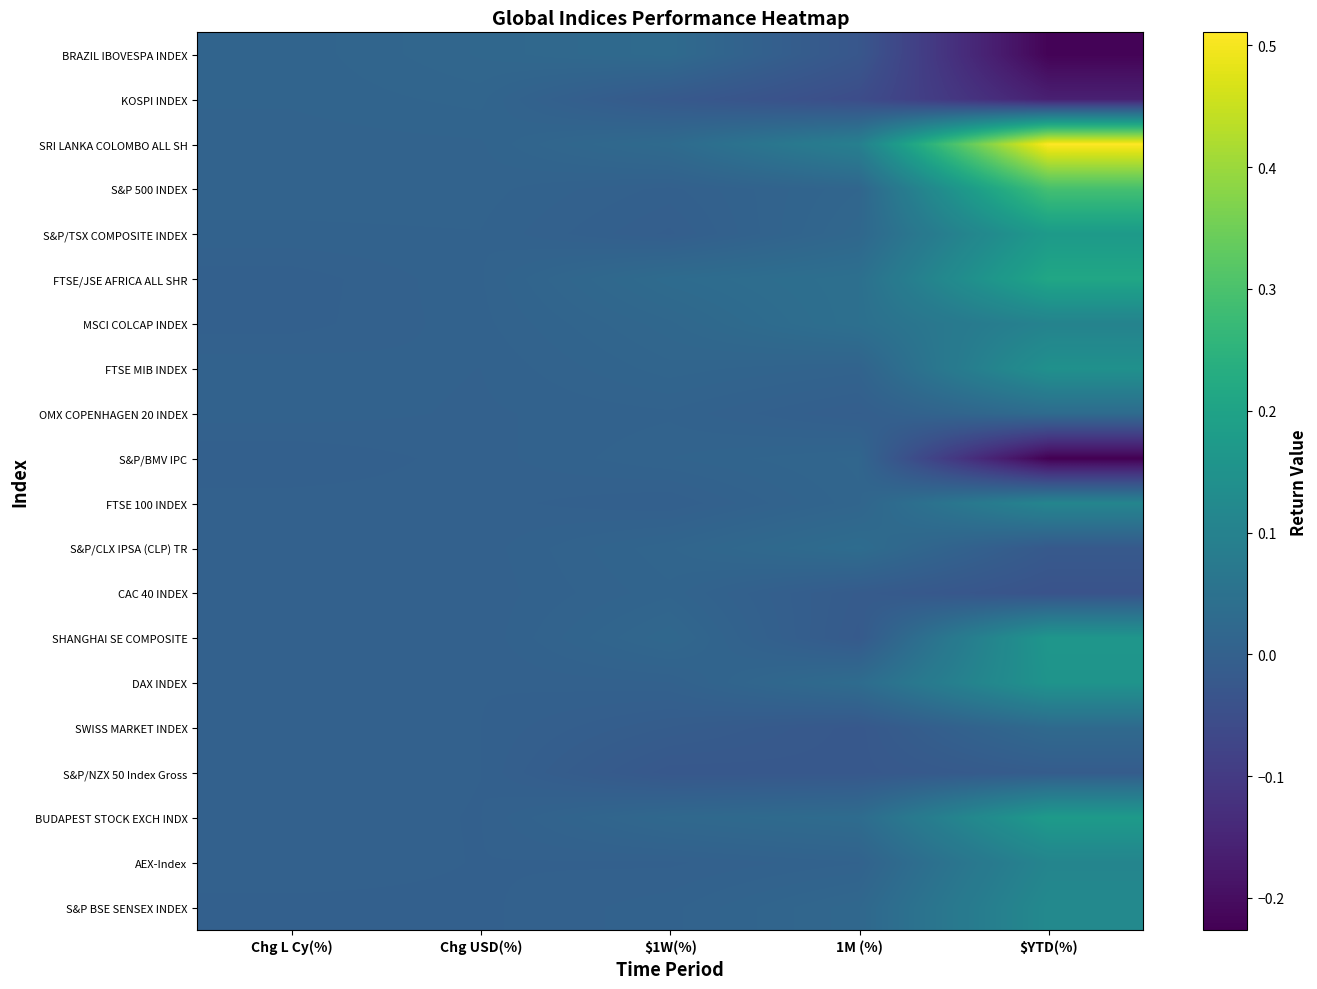

At which category is the sum across all series the highest?

$YTD(%)